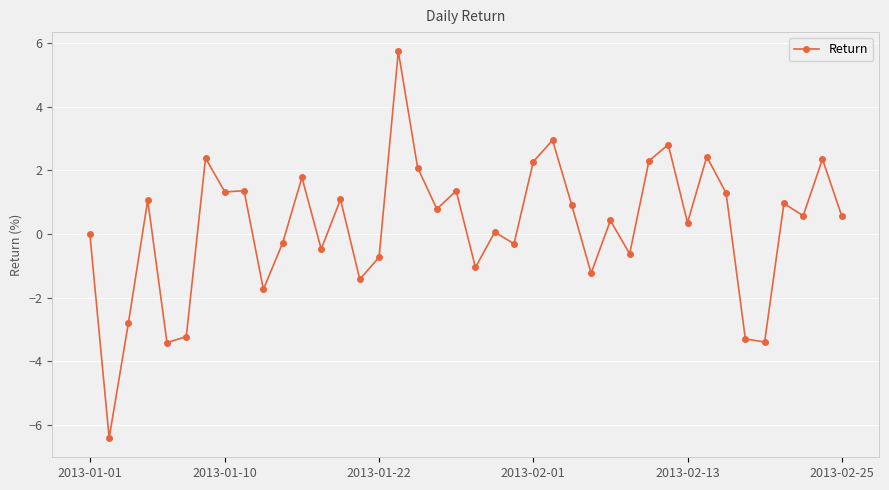

What is the greatest value displayed?

5.7